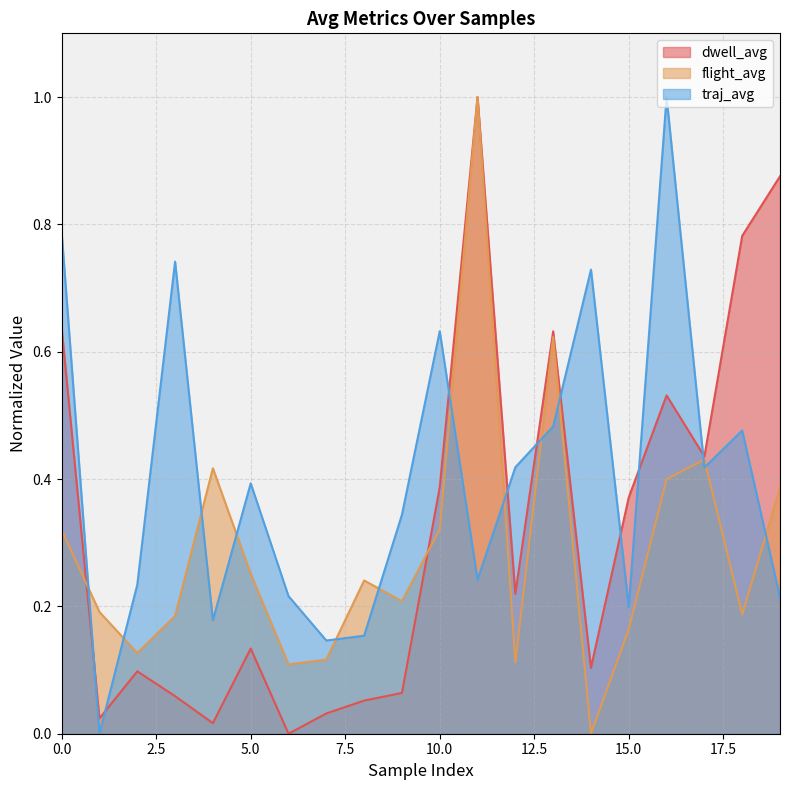

True or false: traj_avg has a value of 0.3 at 4.

False